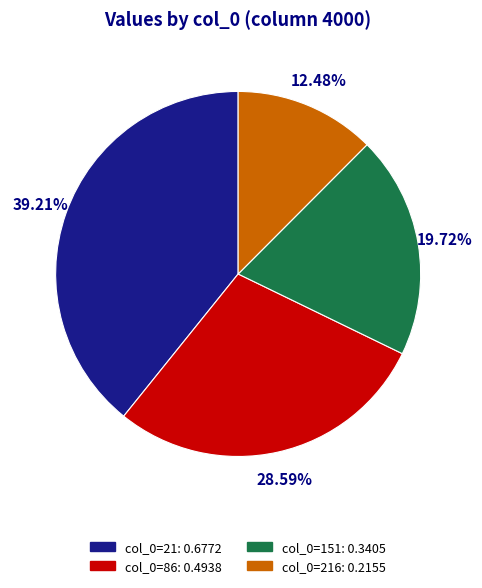

Is there a majority slice in this chart?

No